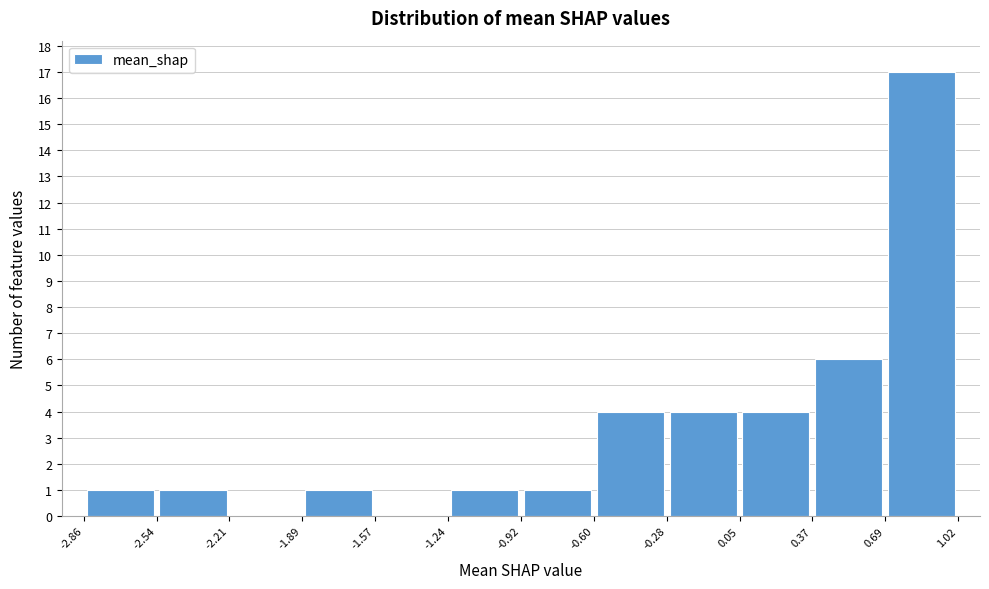

How tall is the bar that spans 0.05 to 0.37 on the x-axis? The values are not printed on the chart, so give them approximately, as read against the axis.

4